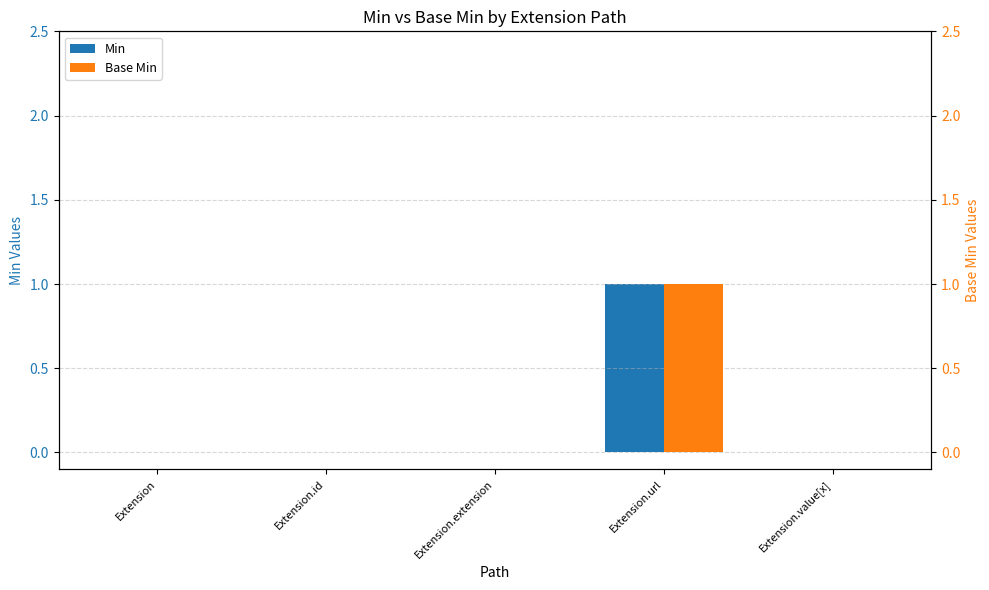

Reading right to left, what are all the values shown in this chart?

Min: Extension.value[x]=0	Extension.url=1	Extension.extension=0	Extension.id=0	Extension=0
Base Min: Extension.value[x]=0	Extension.url=1	Extension.extension=0	Extension.id=0	Extension=0